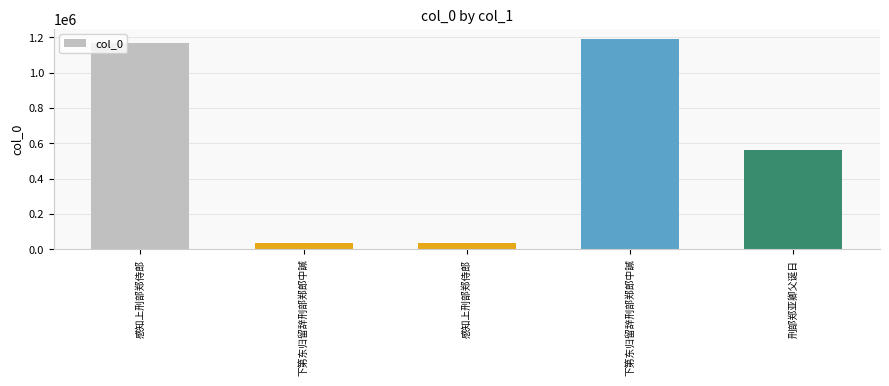

How many data points are less than 560081?

2